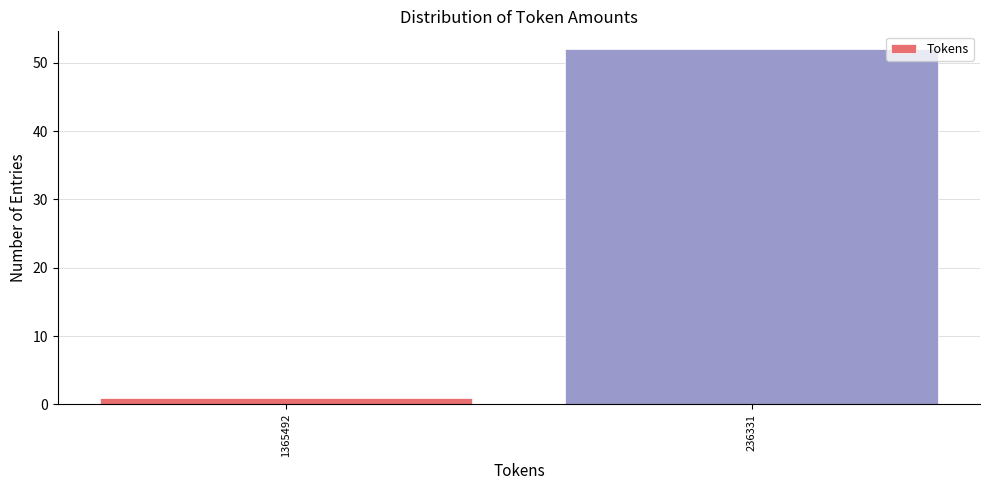

Reading left to right, transcribe all the data shown in this chart.

1	52